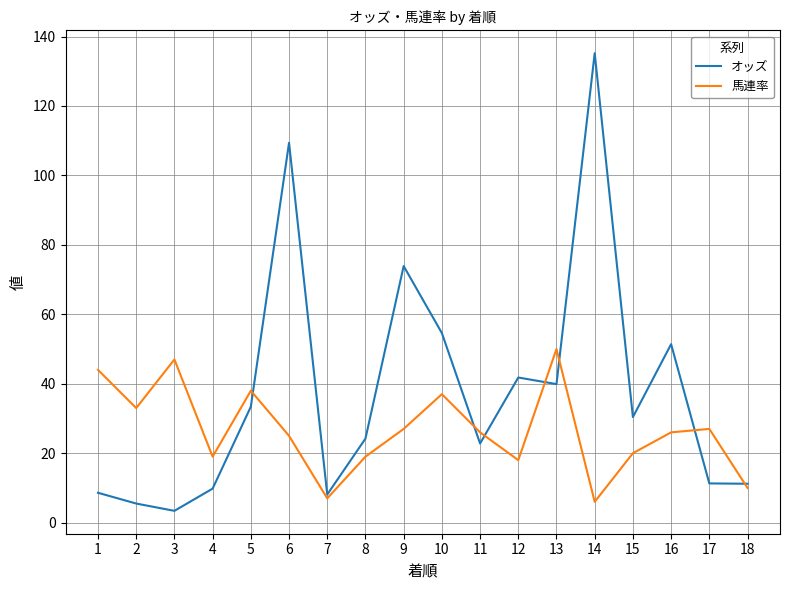

Read the 馬連率 value at 15.

20.0